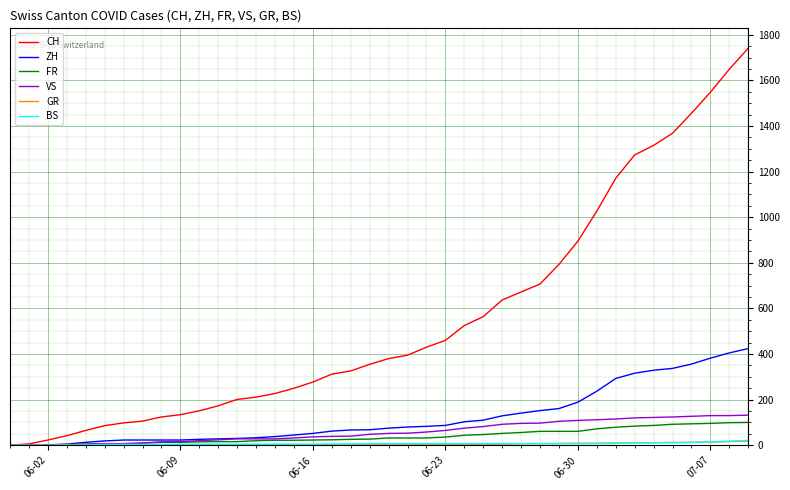

Which series has the widest spread of values?

CH